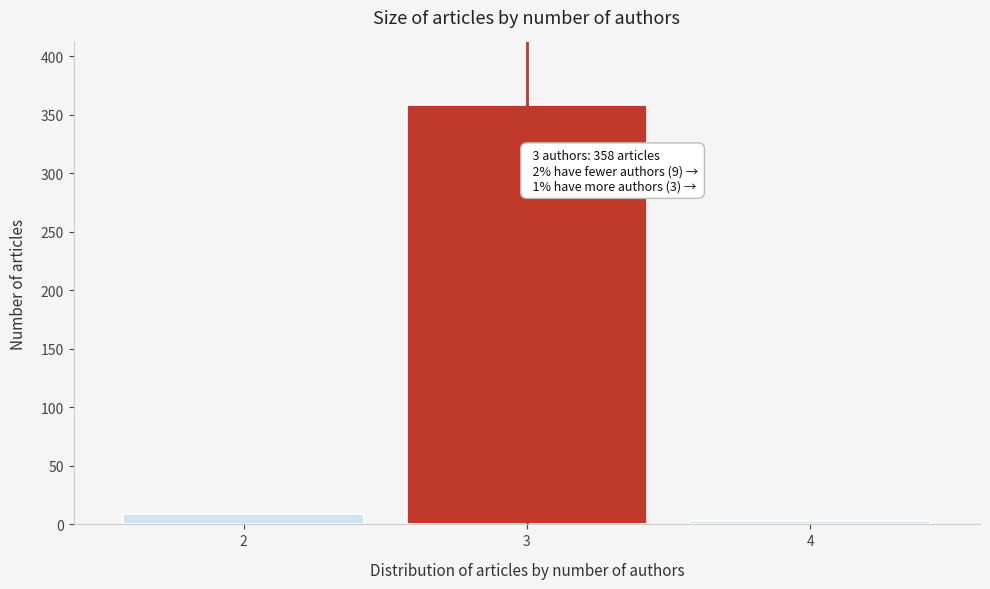

Reading right to left, list all the values displayed in this chart.

4=3	3=358	2=9